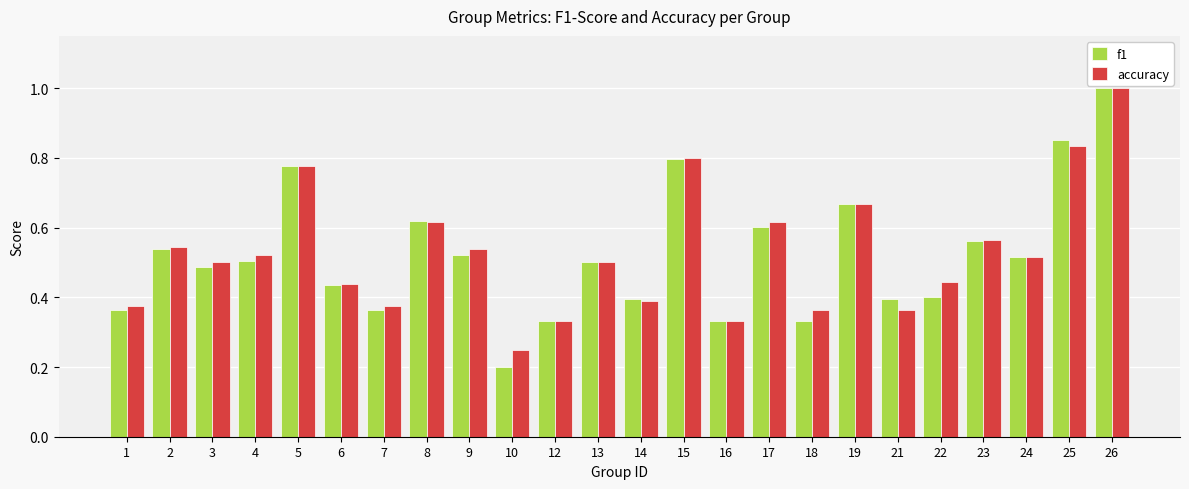

At how many categories does at least one series exceed 0?

24